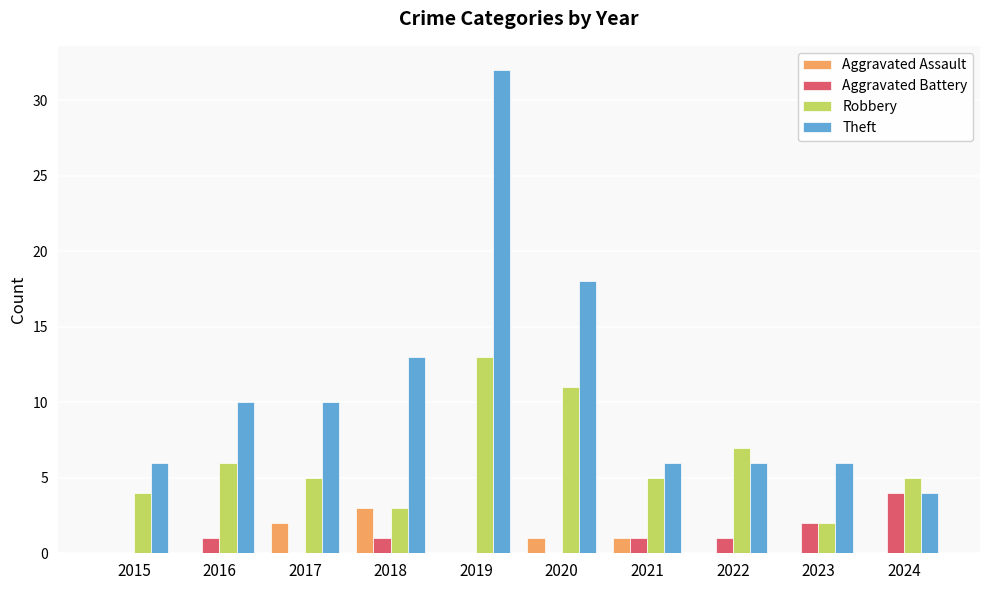

What is the total value across all series at 2022?

14